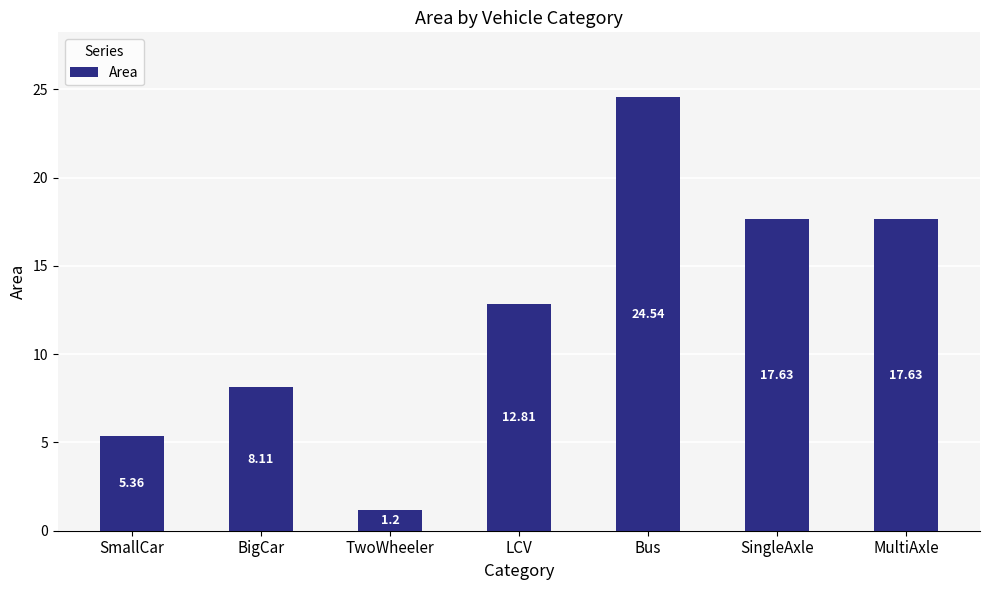

What is the label of the 2nd bar from the right?

SingleAxle